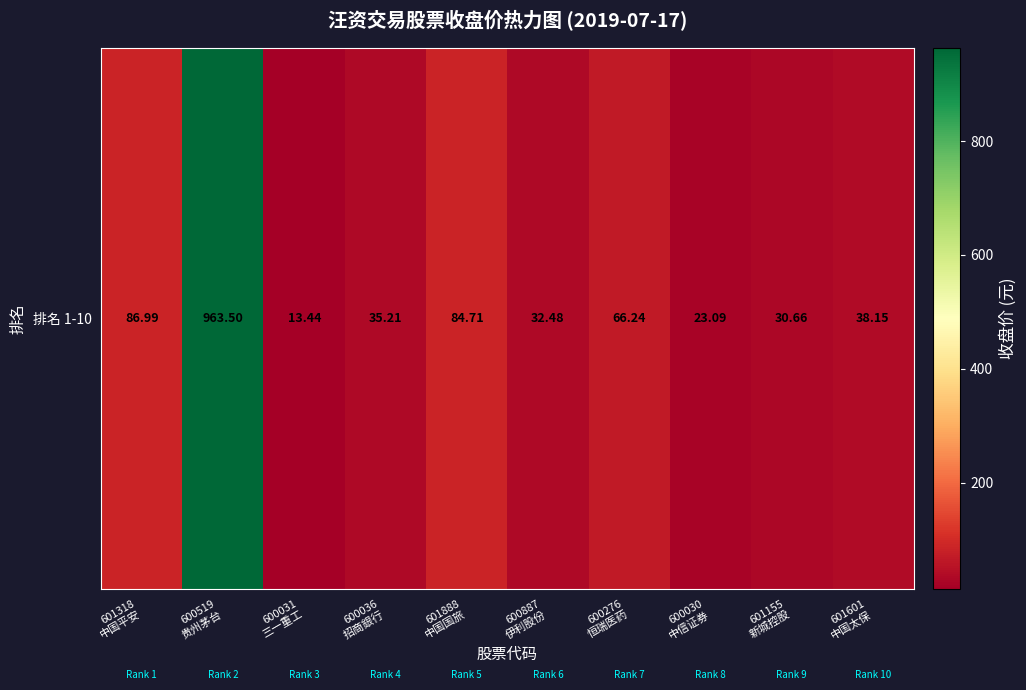

At which label does the data first exceed 38?

601318
中国平安